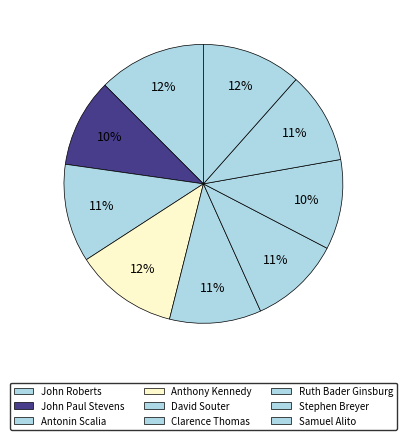

Count the number of slices in the pie.

9